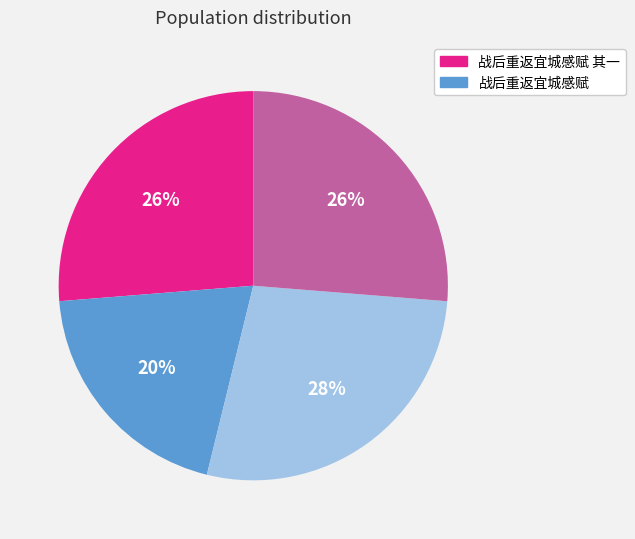

To the nearest percent, what is the difference between the largest and smallest slice percentages?

8%